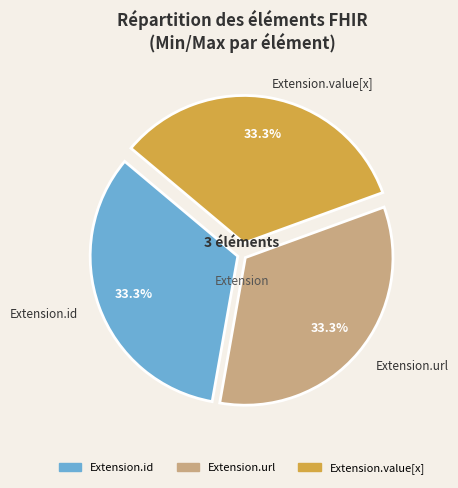

To the nearest percent, what is the difference between the largest and smallest slice percentages?

0%